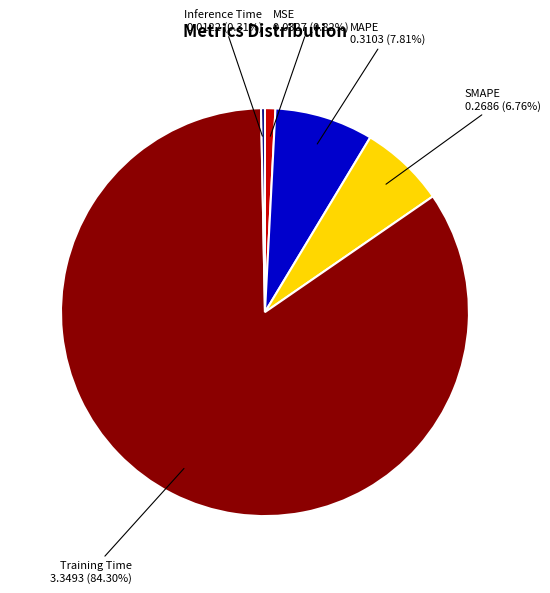

Is there a majority slice in this chart?

Yes